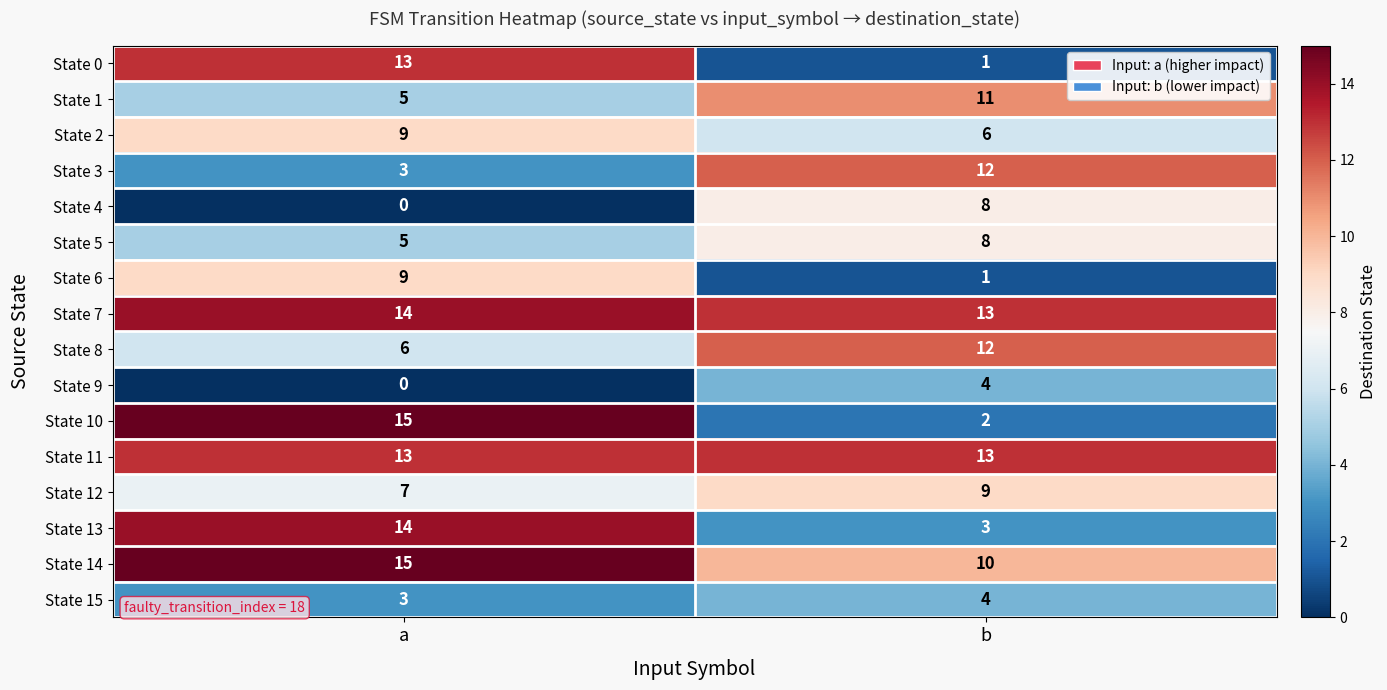

What is the difference between the maximum and minimum values in the State 9 series?

4